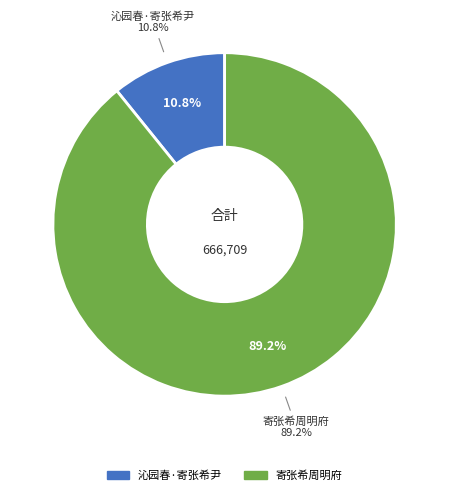

To the nearest percent, what is the combined percentage of 沁园春·寄张希尹 and 寄张希周明府?

100%